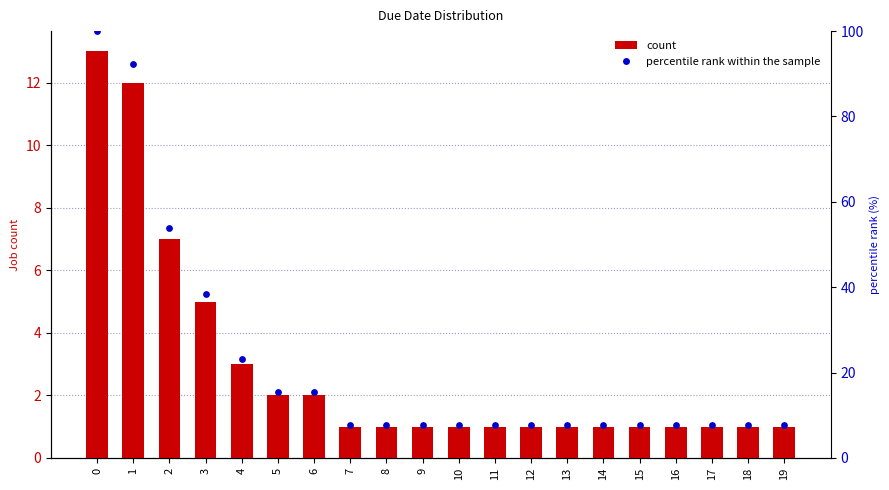

Which series has the widest spread of Y values?

percentile rank within the sample